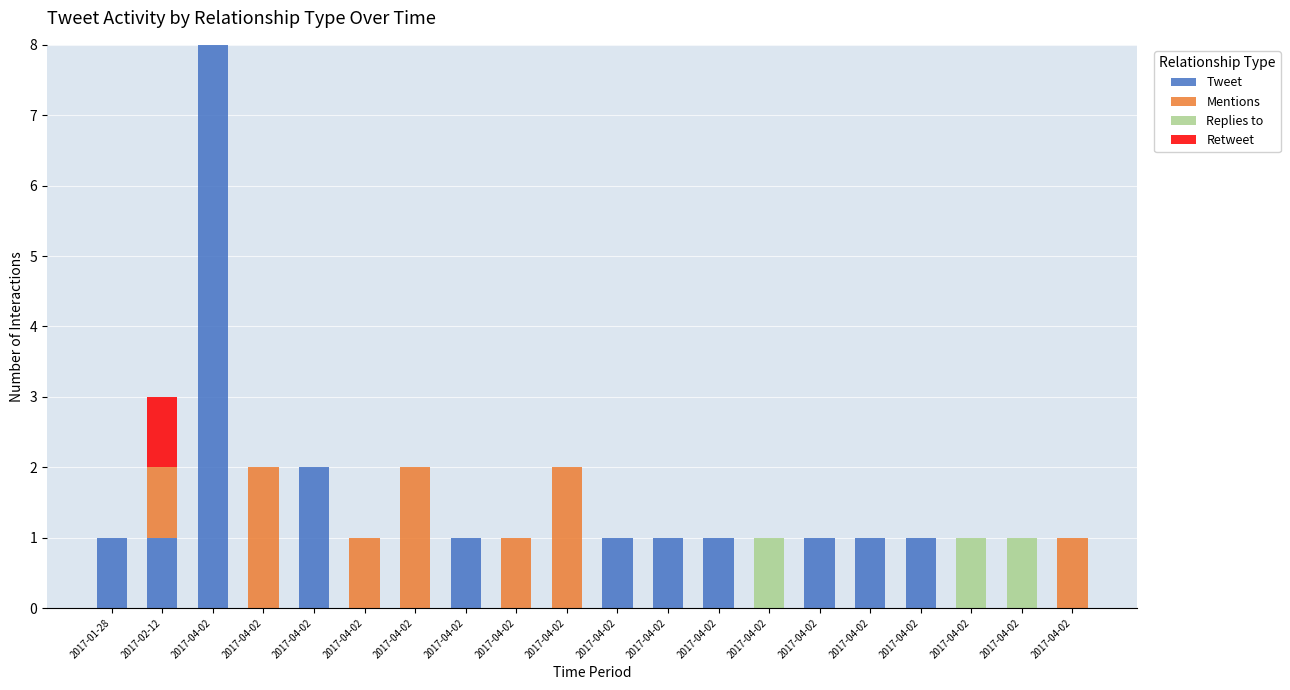

How many distinct data groups are displayed?

4